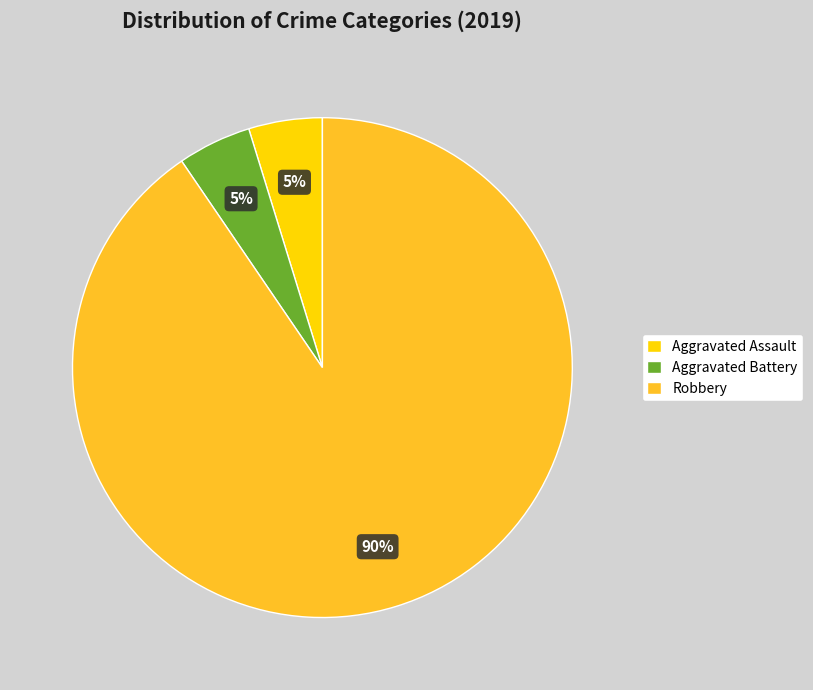

True or false: Robbery accounts for 78% of the total.

False